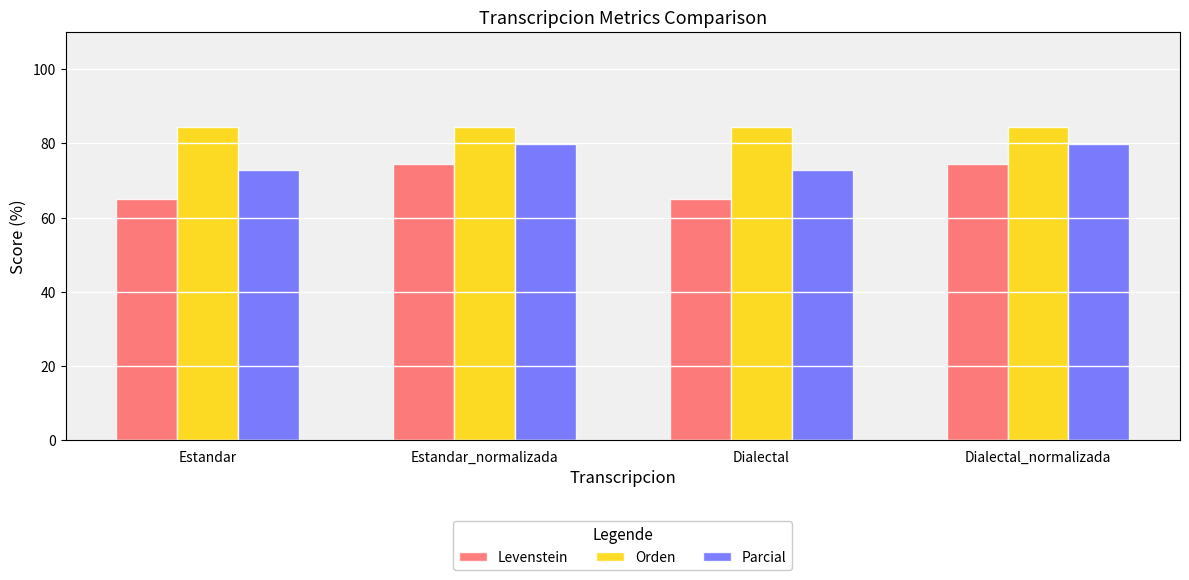

Rank the series by their average value, from lowest to highest.

Levenstein, Parcial, Orden